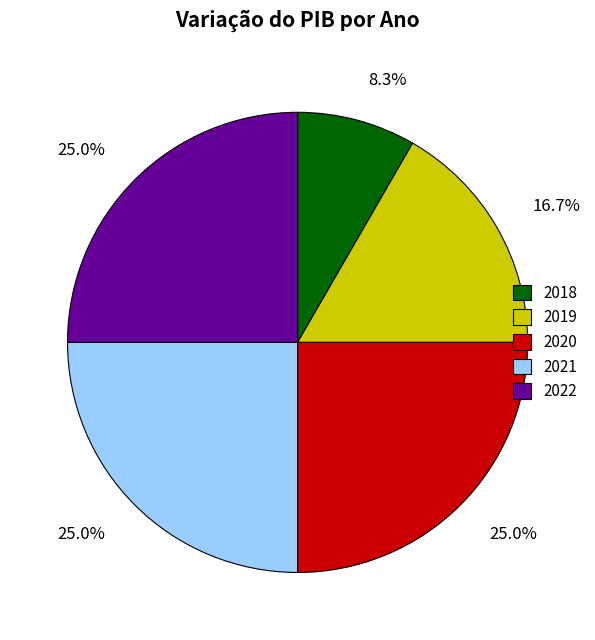

Is it true that 2019 is 24% of the pie?

False